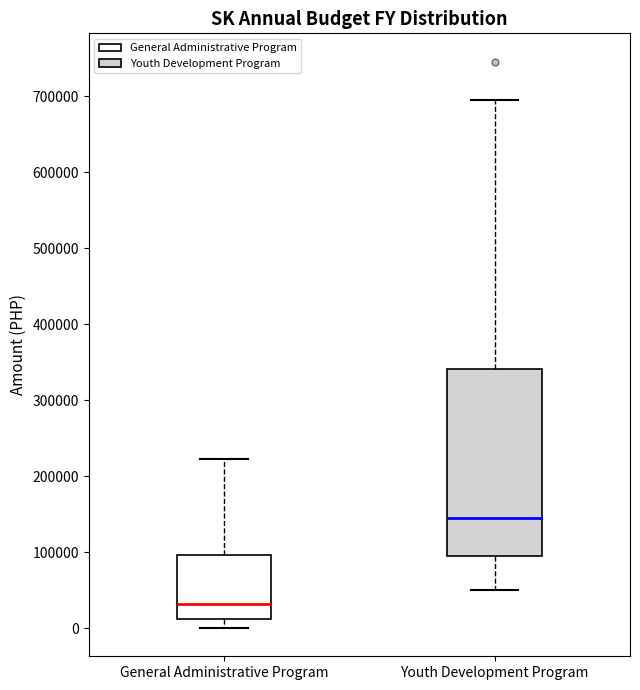

Reading left to right, read every box against the y-axis: the position of its median line, the range the box covers, and the ends of its whiskers. The values are not printed on the chart, so give them approximately, as read against the axis.

General Administrative Program: median 30000, box 10000 to 100000, whiskers 0 to 220000
Youth Development Program: median 150000, box 100000 to 340000, whiskers 50000 to 700000